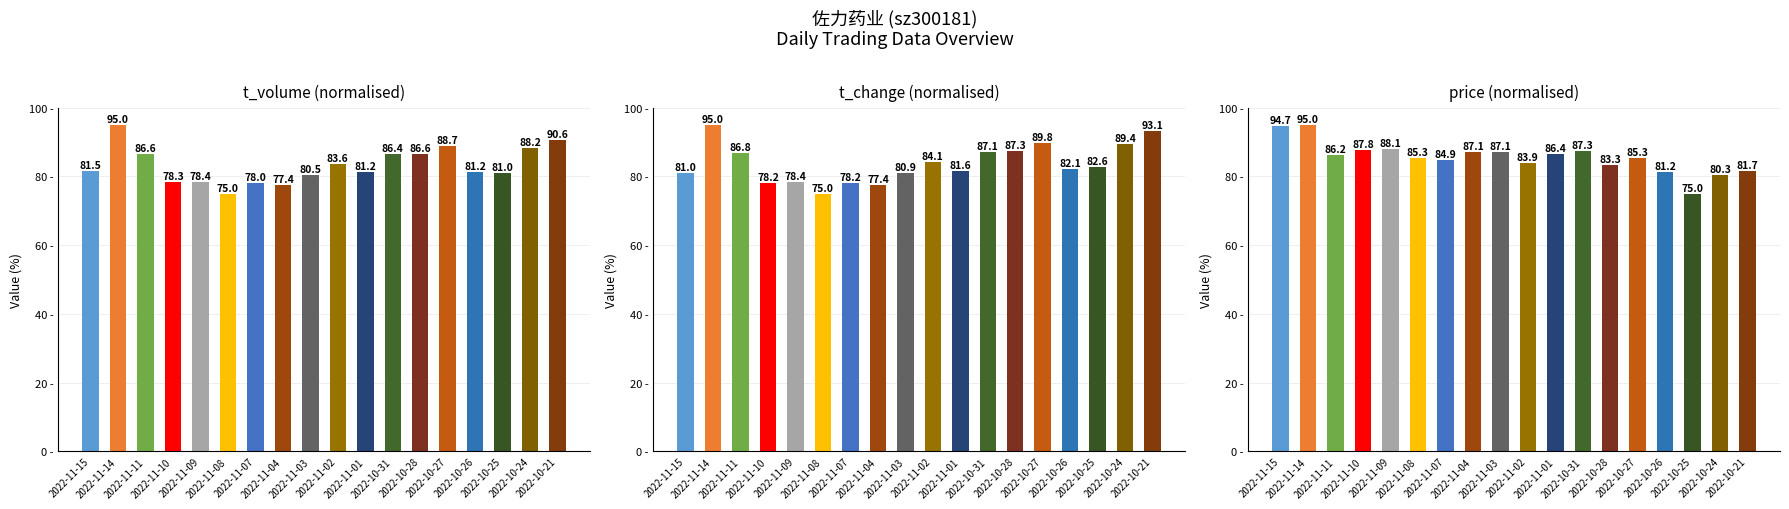

What value does the t_change (normalised) series have at 2022-11-01?

81.6